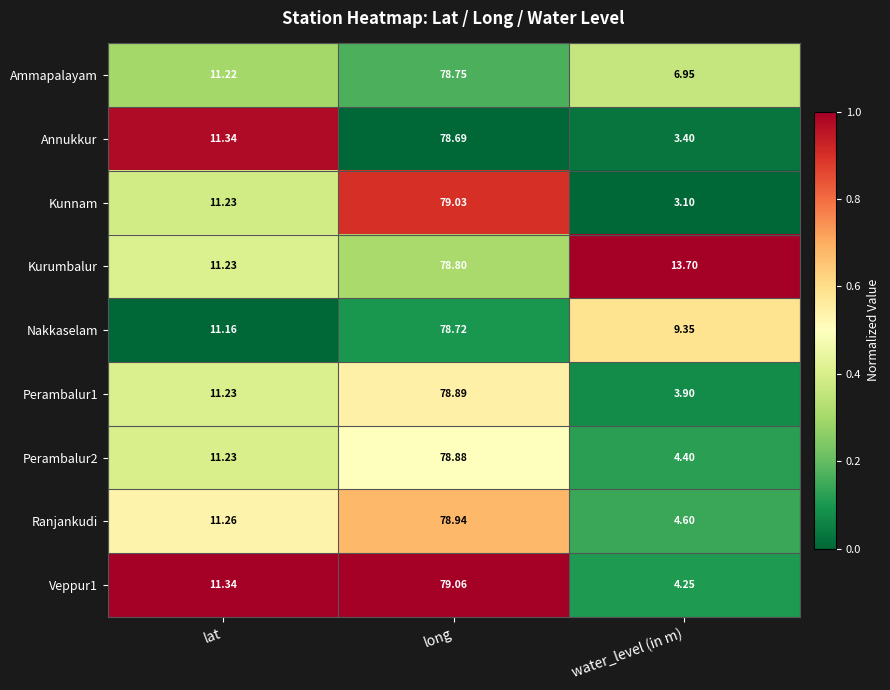

How many categories are shown in the chart?

3